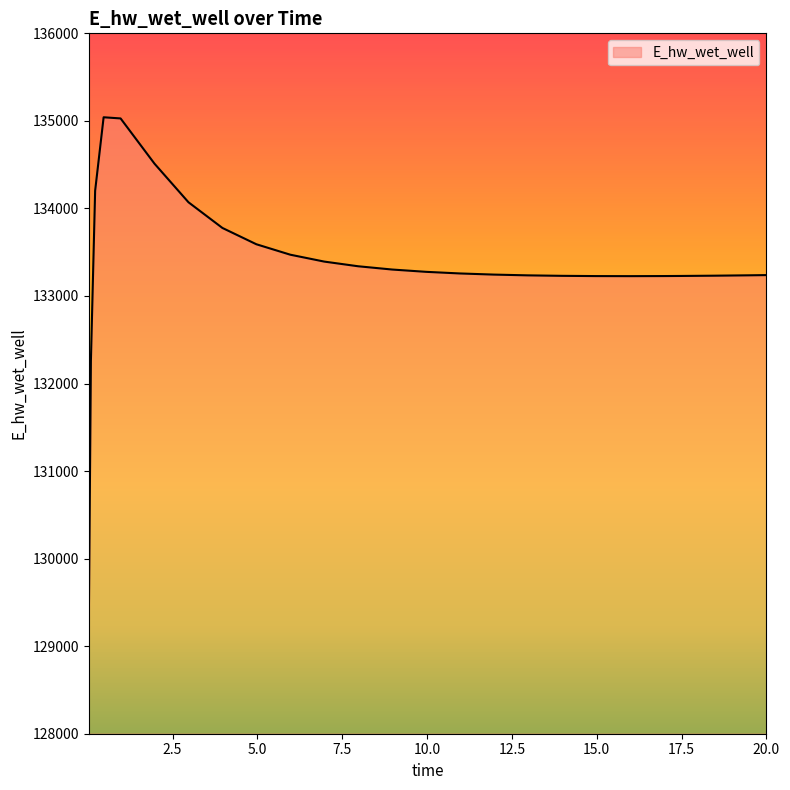

What is the greatest value displayed?

135041.2